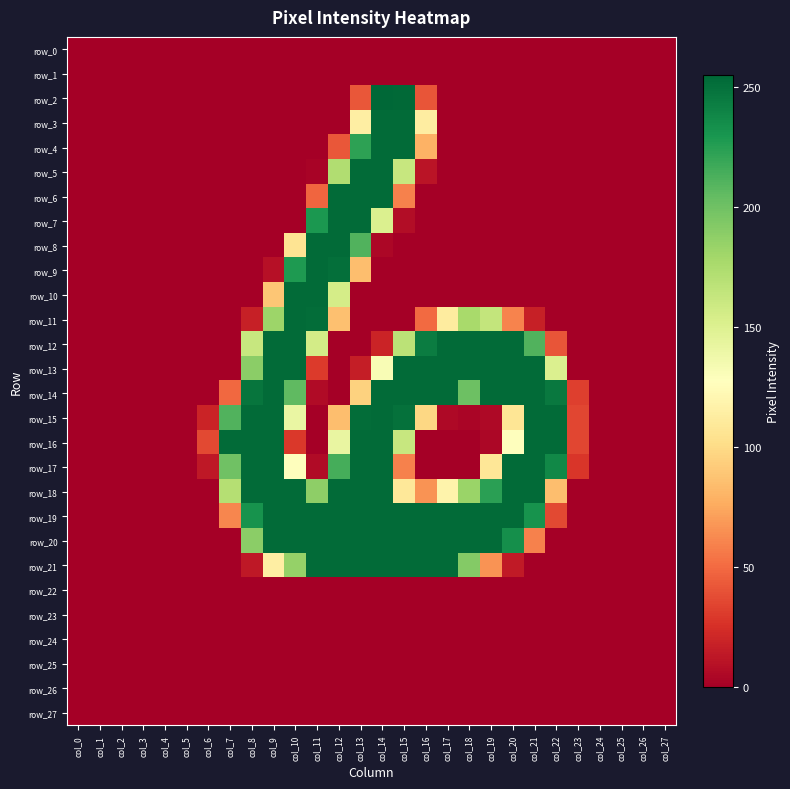

What is the total value across all series at col_23?

130